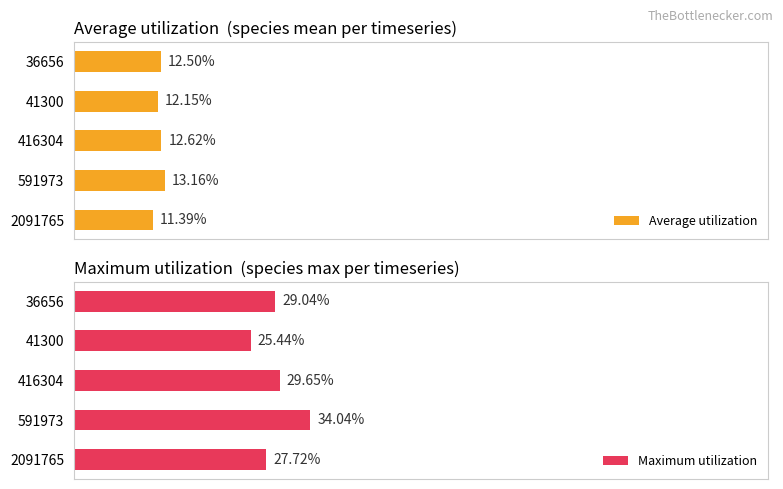

List the series in order of their overall mean, lowest first.

Average utilization, Maximum utilization